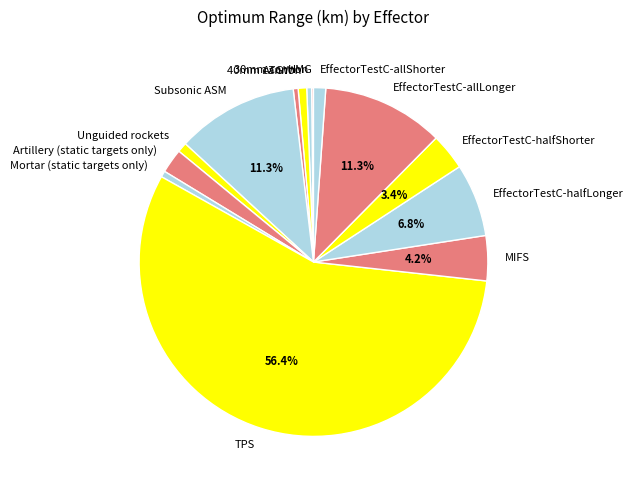

Is it true that MIFS is 4% of the pie?

True